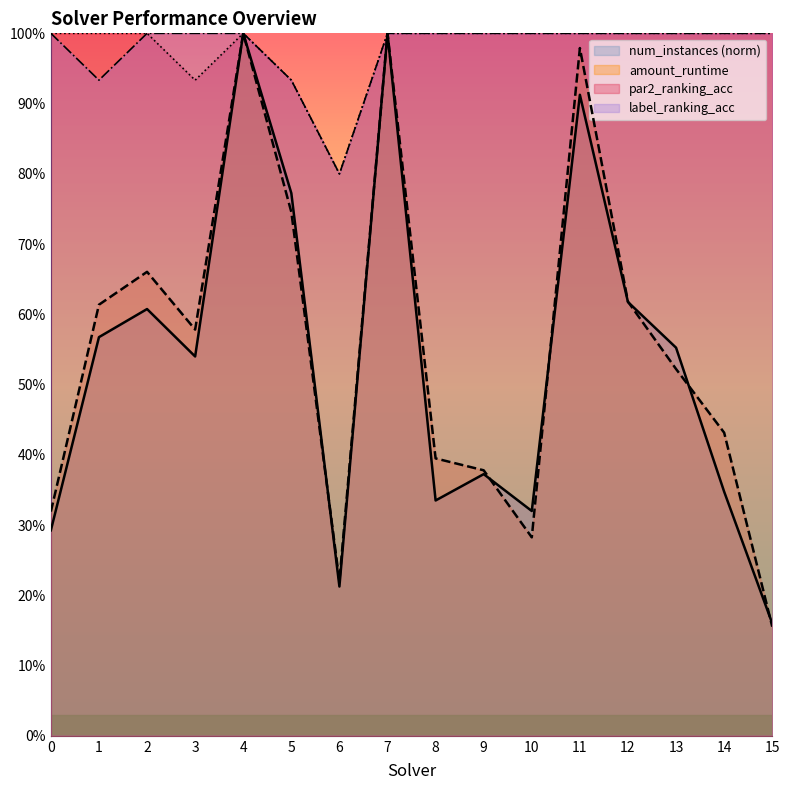

What value does the num_instances series have at 14?

0.3